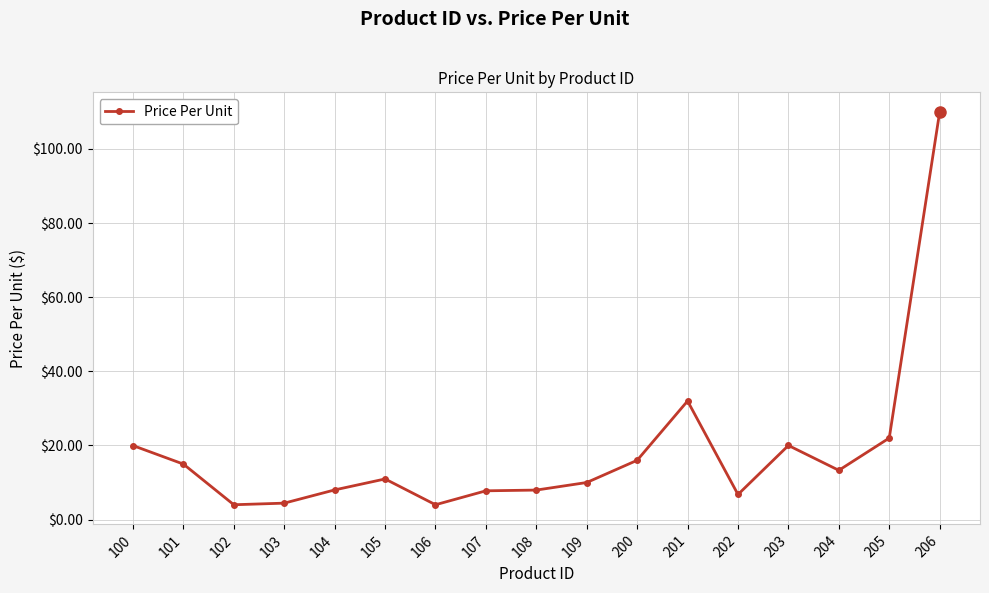

What is the change in value from 106 to 205?

+18.0